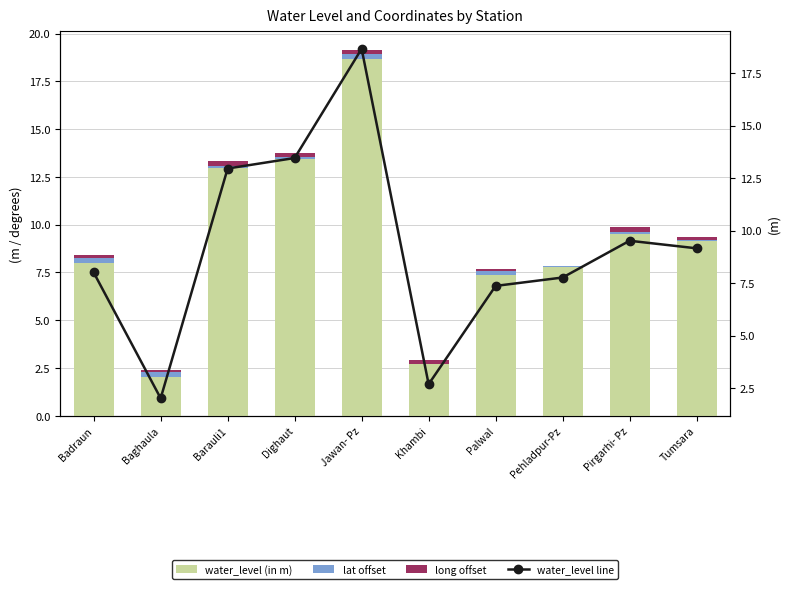

What is the value of the water_level (in m) bar at the 7th from the left?

7.4